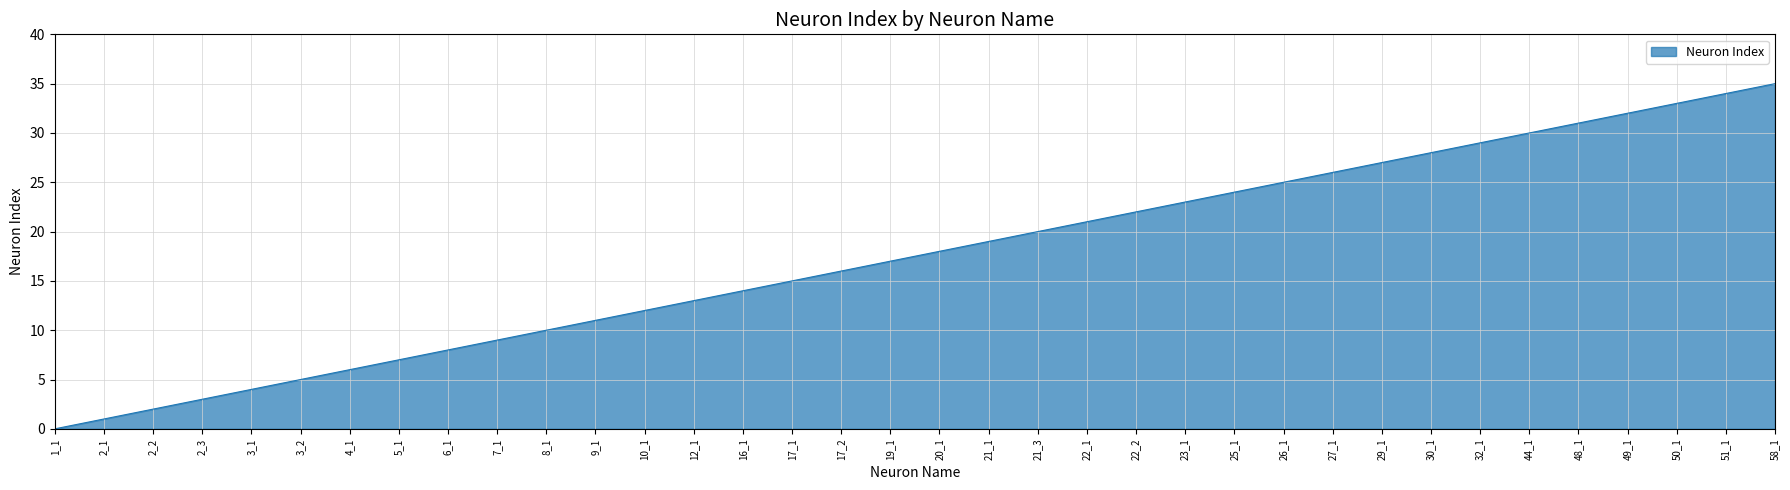

What is the difference between the maximum and minimum values?

35